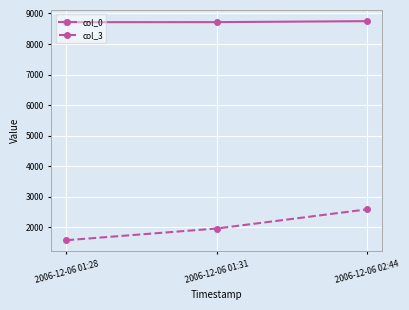

What is the difference between the maximum and minimum values in the col_0 series?

34